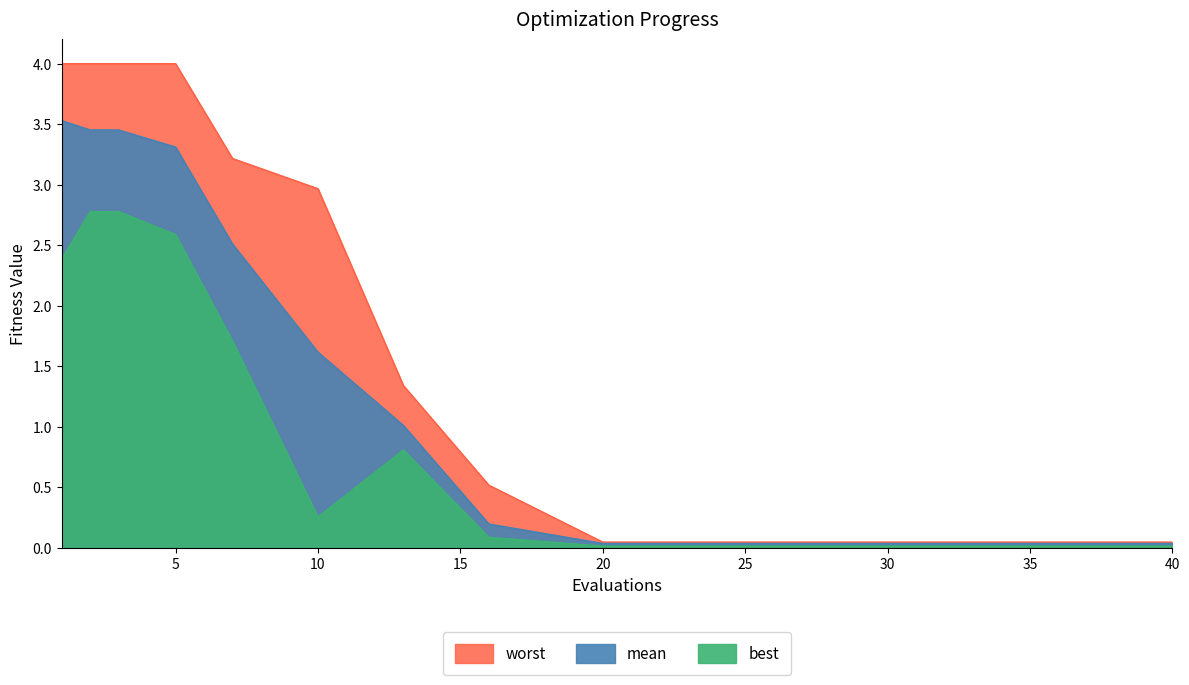

Reading left to right, extract all data points from this chart.

mean: 3.5	3.5	3.5	3.3	2.5	1.6	1.0	0.2	0.0	0.0	0.0	0.0	0.0	0.0	0.0
best: 2.4	2.8	2.8	2.6	1.7	0.3	0.8	0.1	0.0	0.0	0.0	0.0	0.0	0.0	0.0
worst: 4.0	4.0	4.0	4.0	3.2	3.0	1.3	0.5	0.0	0.0	0.0	0.0	0.0	0.0	0.0